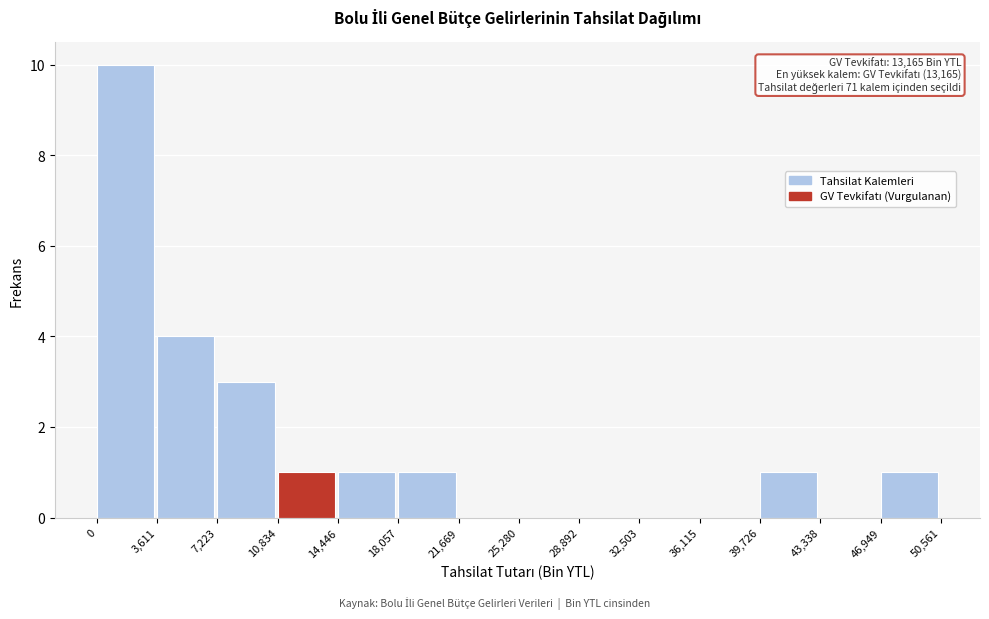

Over which range of the x-axis is the bar tallest?

0 to 3,611